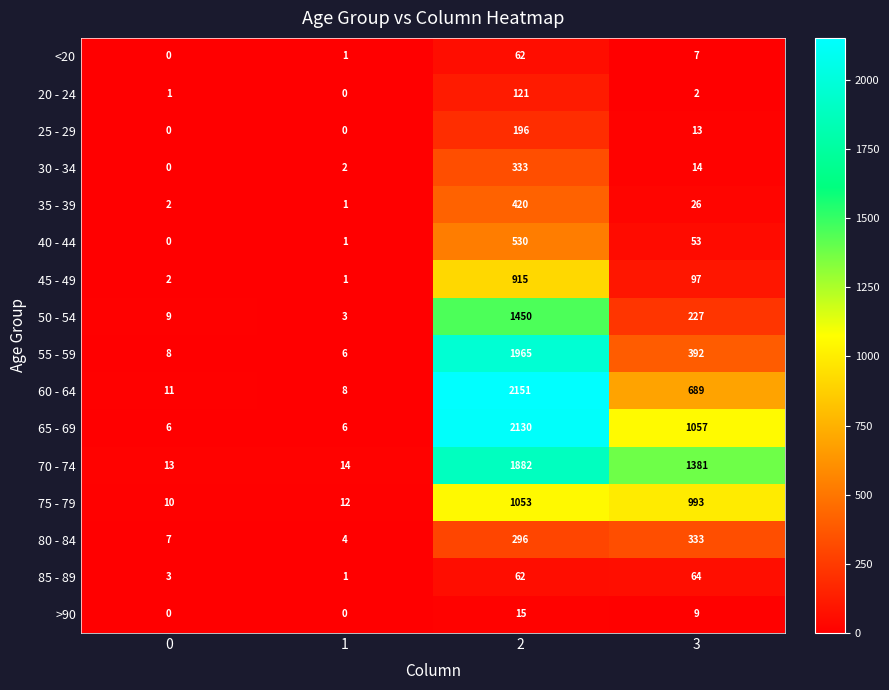

Which series has the largest range (max minus min)?

60 - 64